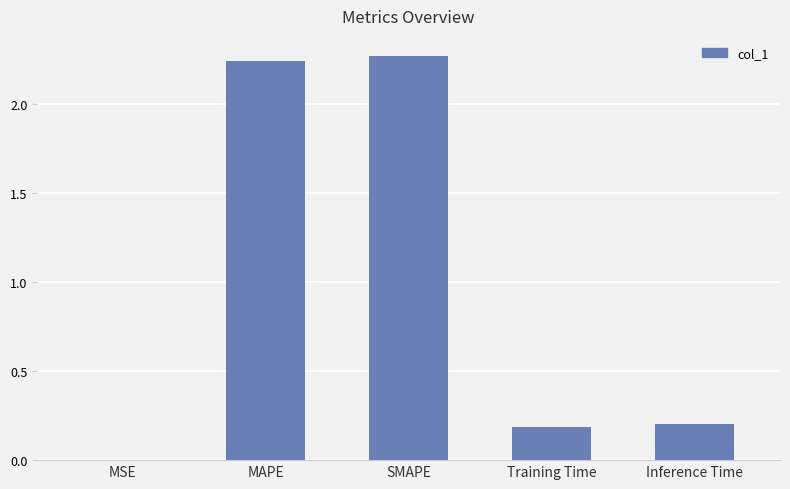

The value at Inference Time is 0.3. True or false?

False